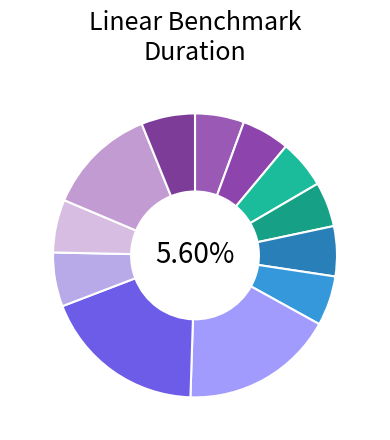

The size:1000000_ PARALLEL_STATIC_SIMD slice represents 15% of the pie. True or false?

False